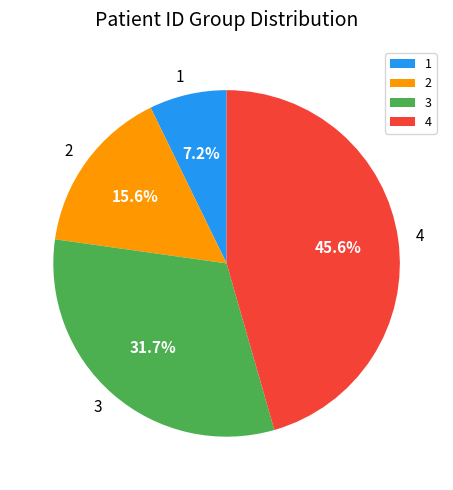

Does 2 represent more than half of the total?

No